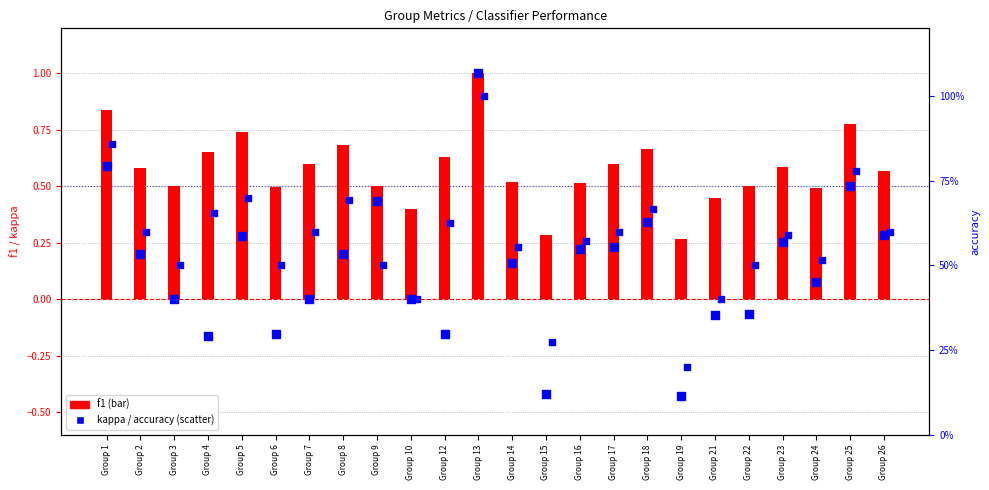

Which series contains the highest Y value?

f1